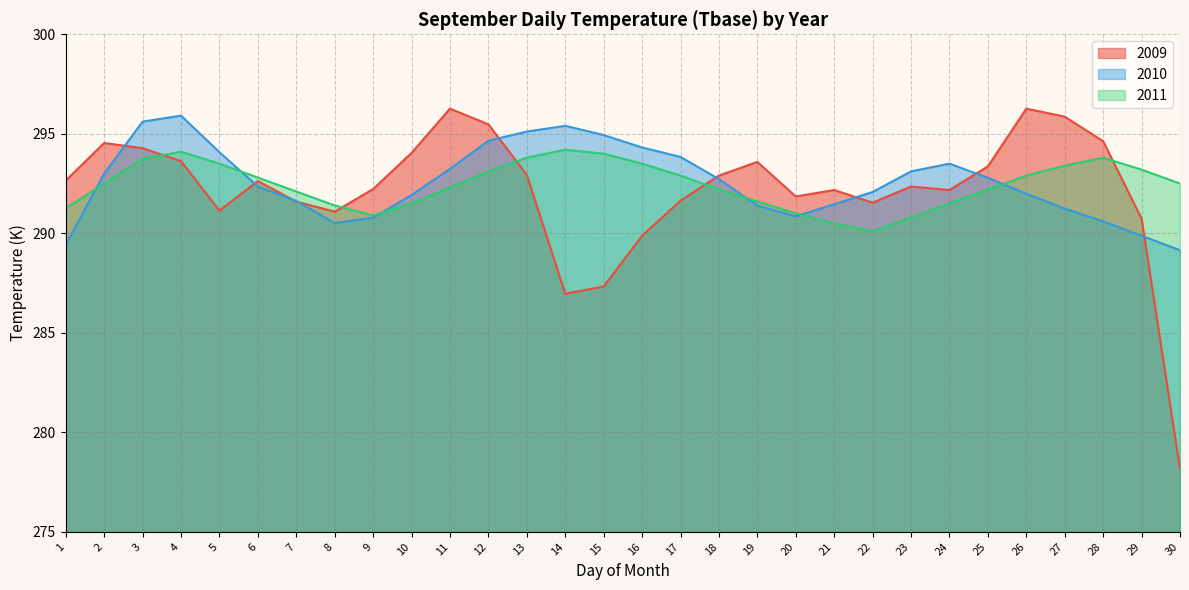

What is the value of the 2010 point at the 10th from the left?

291.9